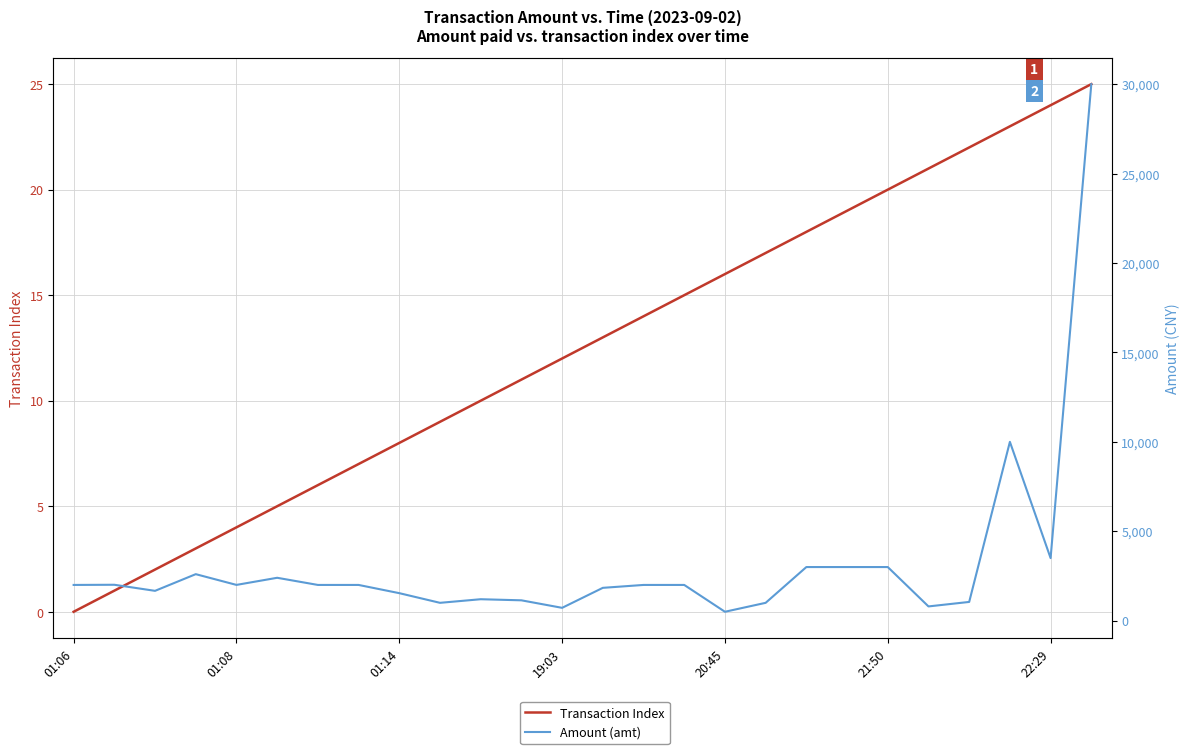

What are all the series names shown in the legend?

Transaction Index, Amount (amt)